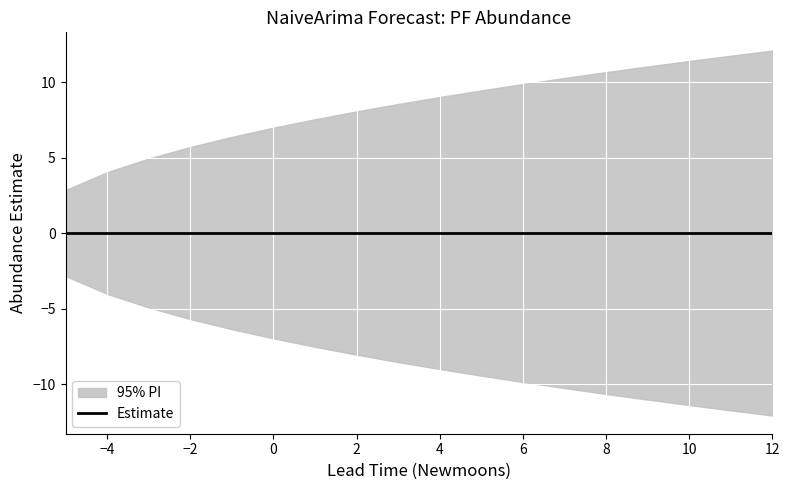

Which series changed the most between 3 and 6?

upper_pi